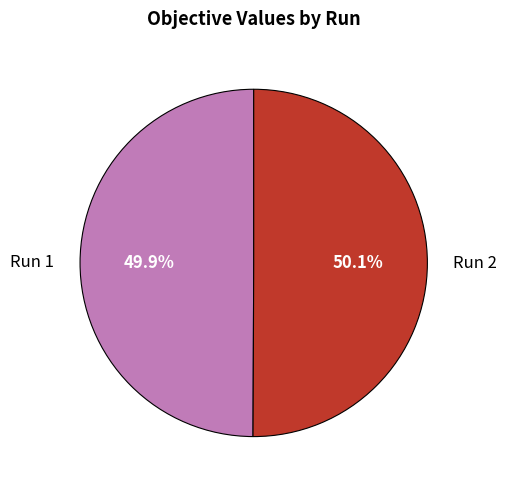

Do Run 1 and Run 2 together represent more than half of the pie?

Yes